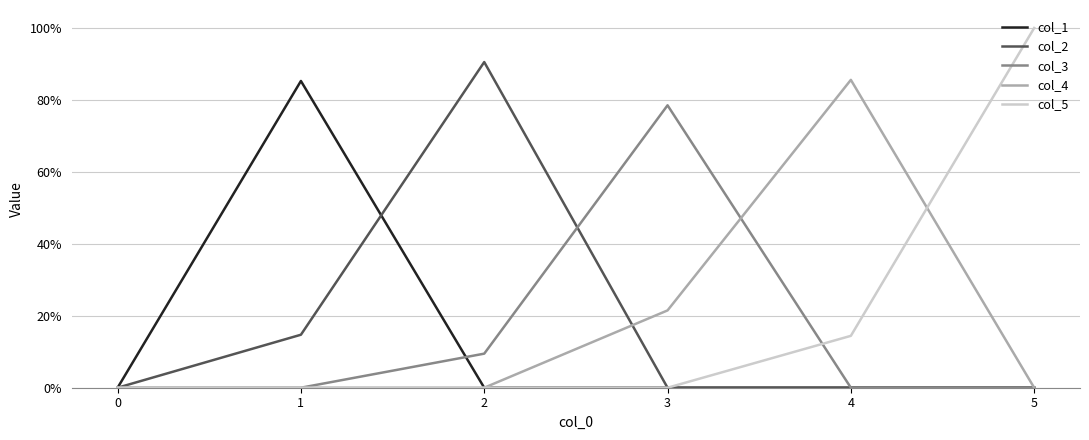

At 3, list the series in order from smallest to largest.

col_1, col_2, col_5, col_4, col_3